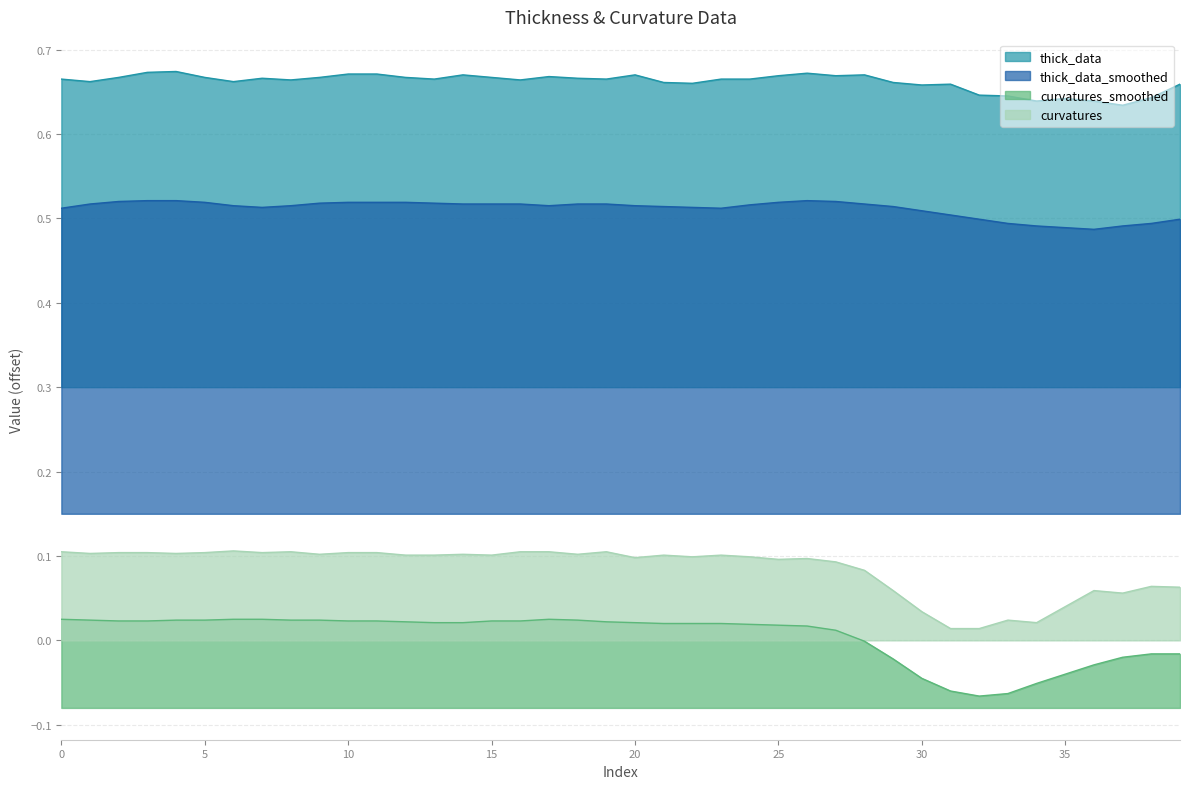

What is the total value across all series at 30?

1.2